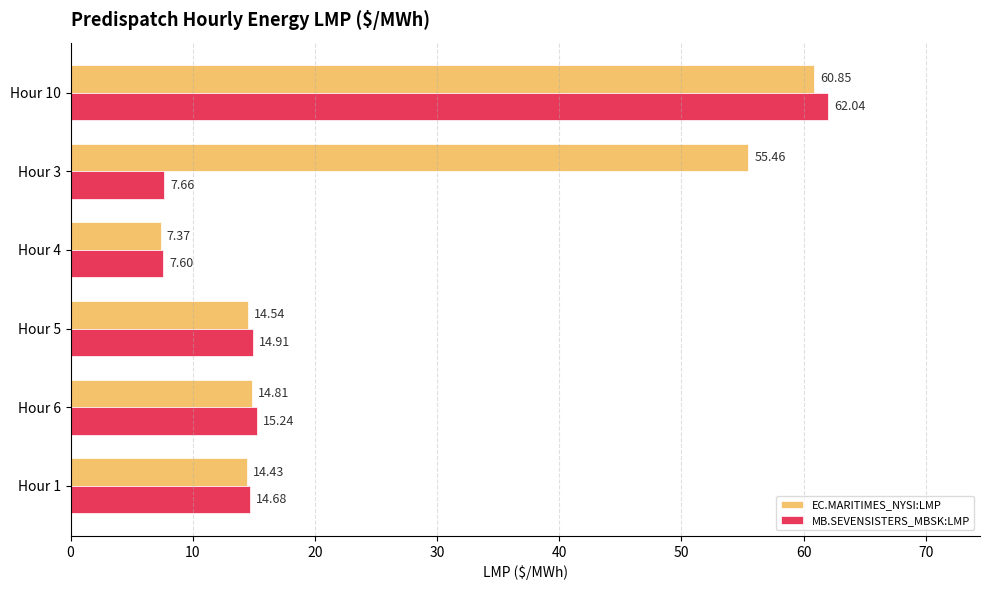

Which series changed the most between Hour 4 and Hour 3?

EC.MARITIMES_NYSI:LMP